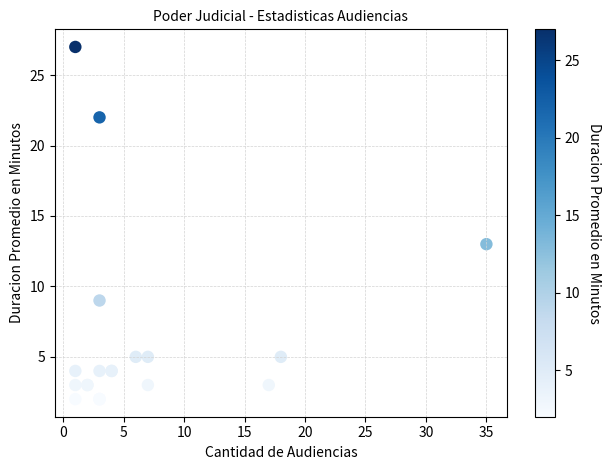

What Y value in the scatter plot is closest to 14?

13